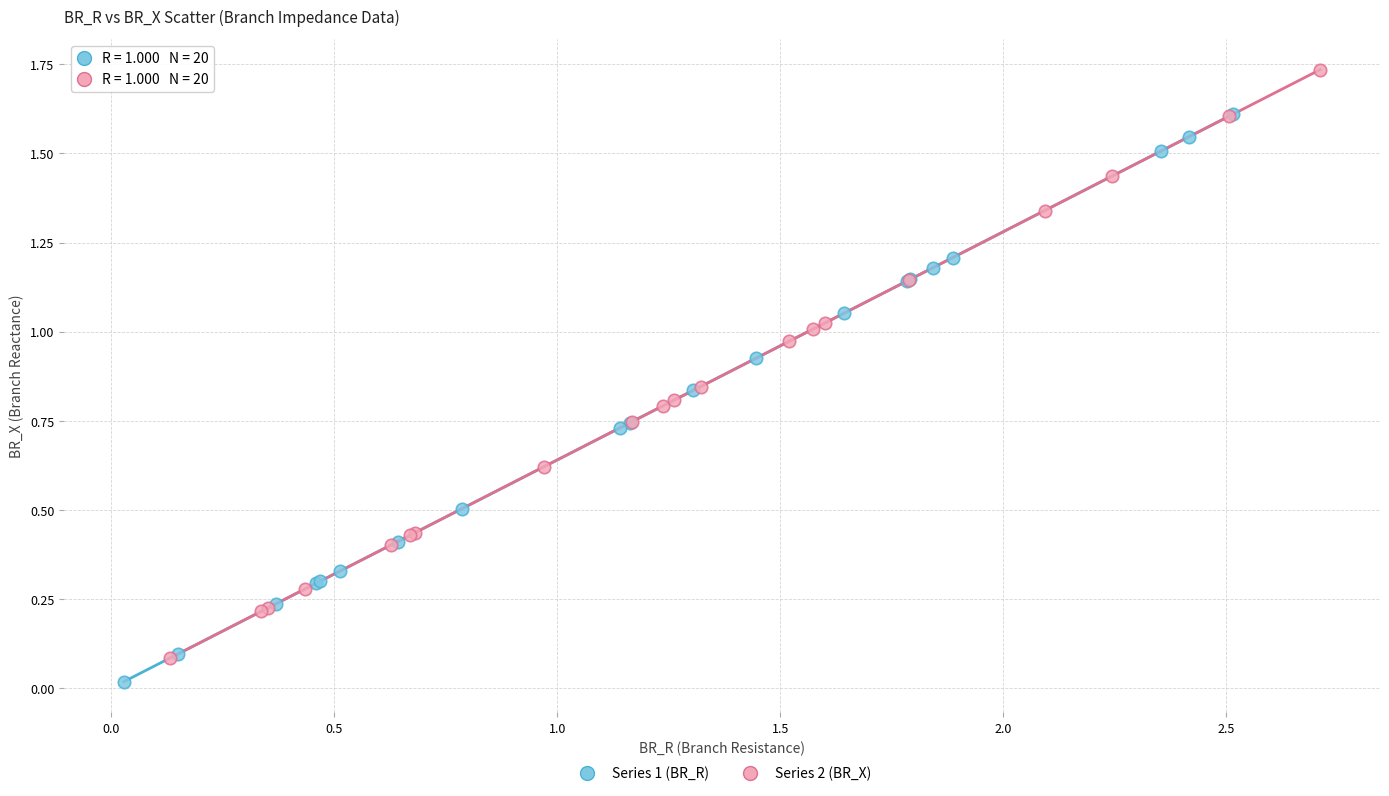

What are all the series names shown in the legend?

Series 1 (BR_R), Series 2 (BR_X)